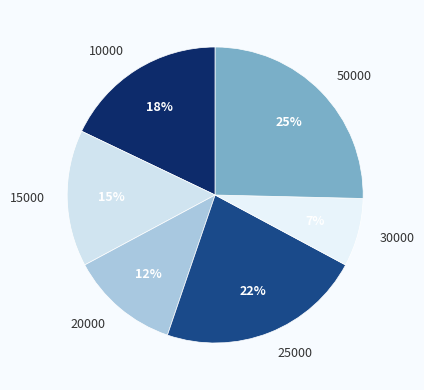

To the nearest percent, what is the difference between the 20000 and 10000 slice percentages?

6%